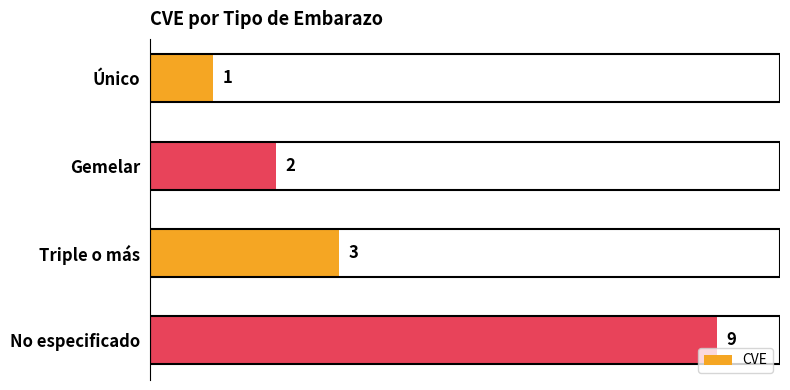

Reading top to bottom, extract all data points from this chart.

Único=1	Gemelar=2	Triple o más=3	No especificado=9